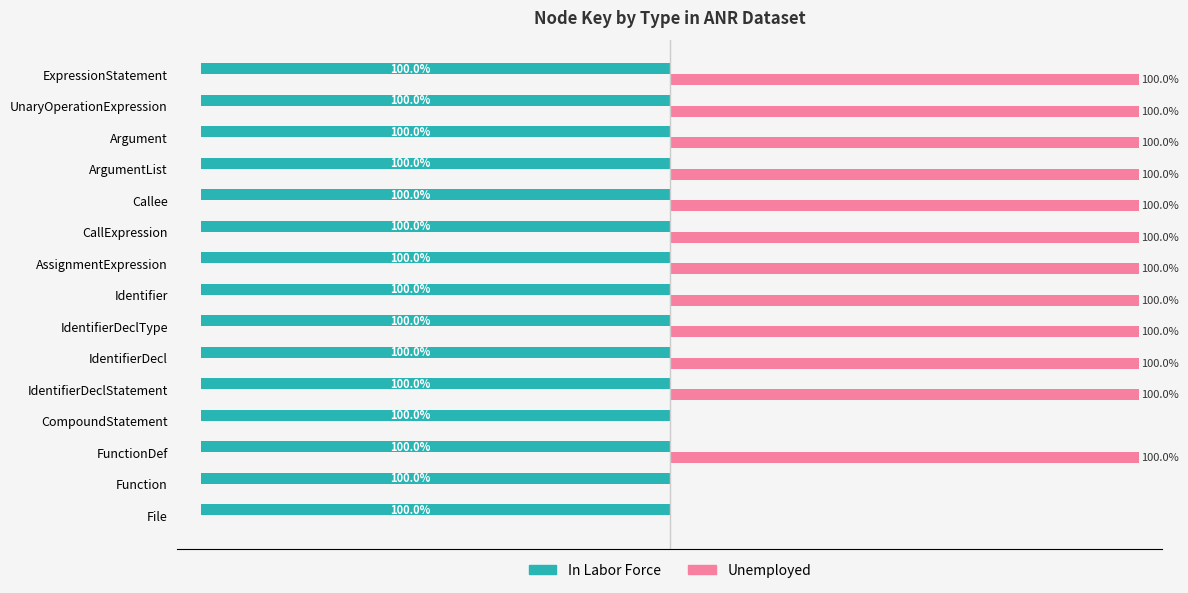

Is the value of In Labor Force at IdentifierDeclType greater than the value of Unemployed at CallExpression?

No